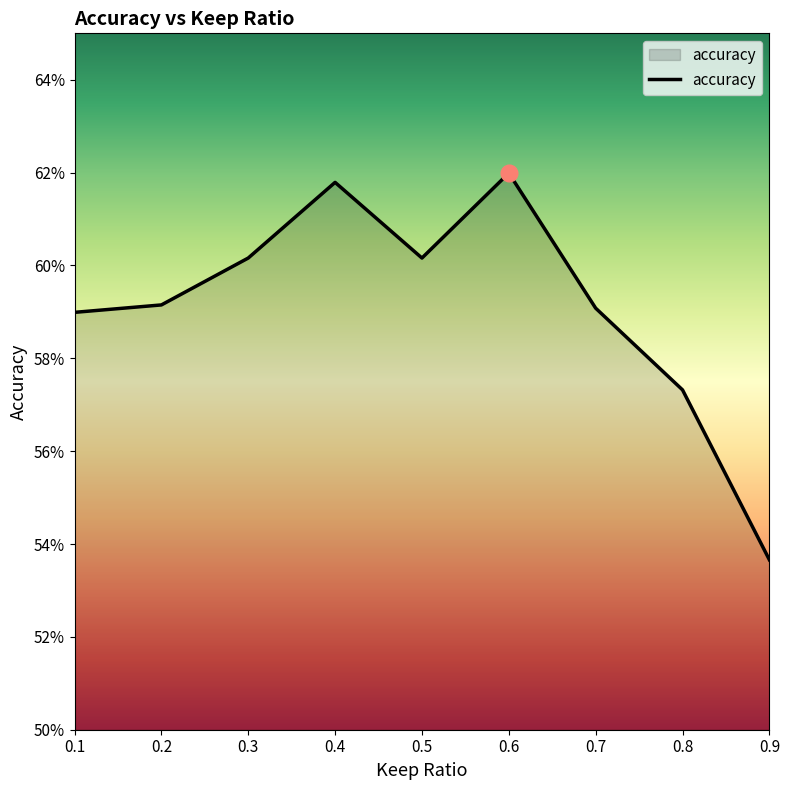

True or false: the data has more than 2 interior local peaks.

False